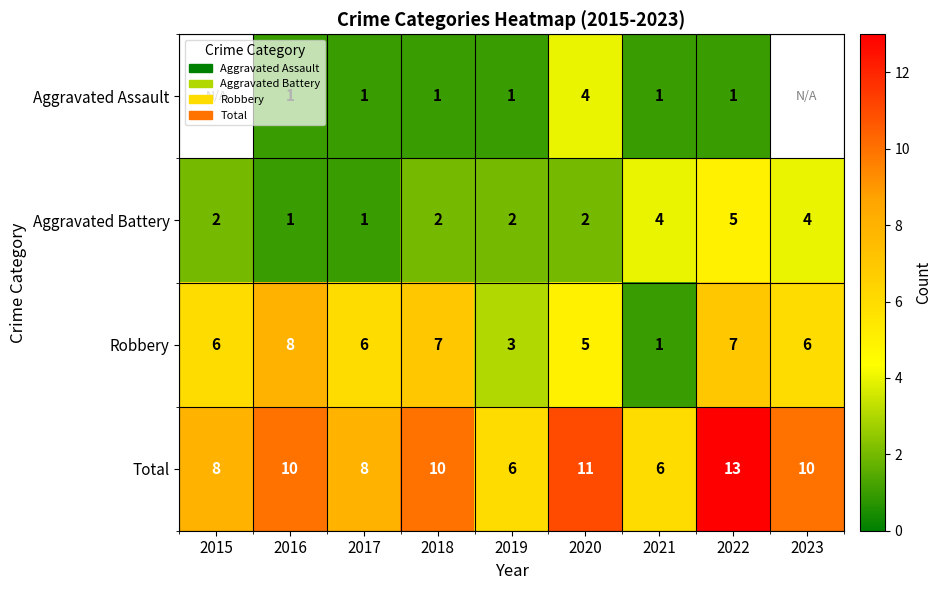

At which label is Robbery closest to 4?

2019